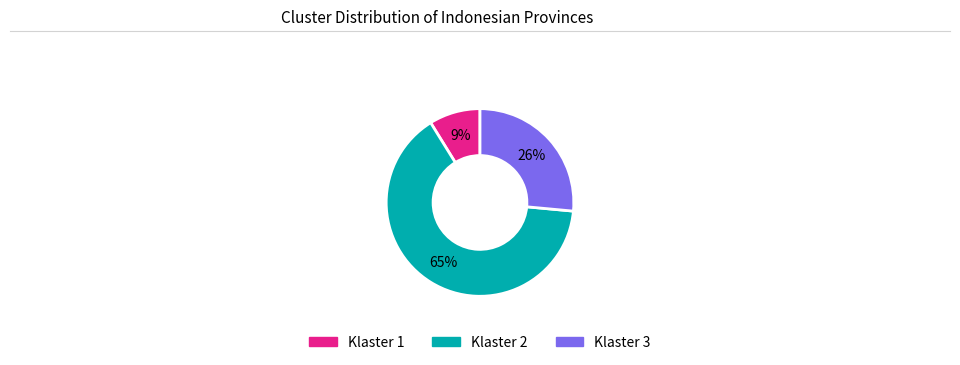

The Klaster 1 slice represents 9% of the pie. True or false?

True